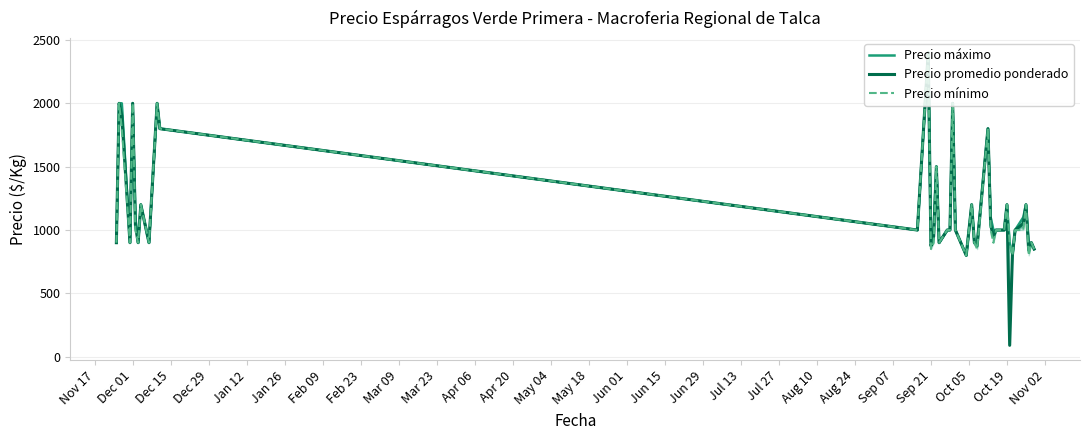

At how many categories does at least one series exceed 1329?

9